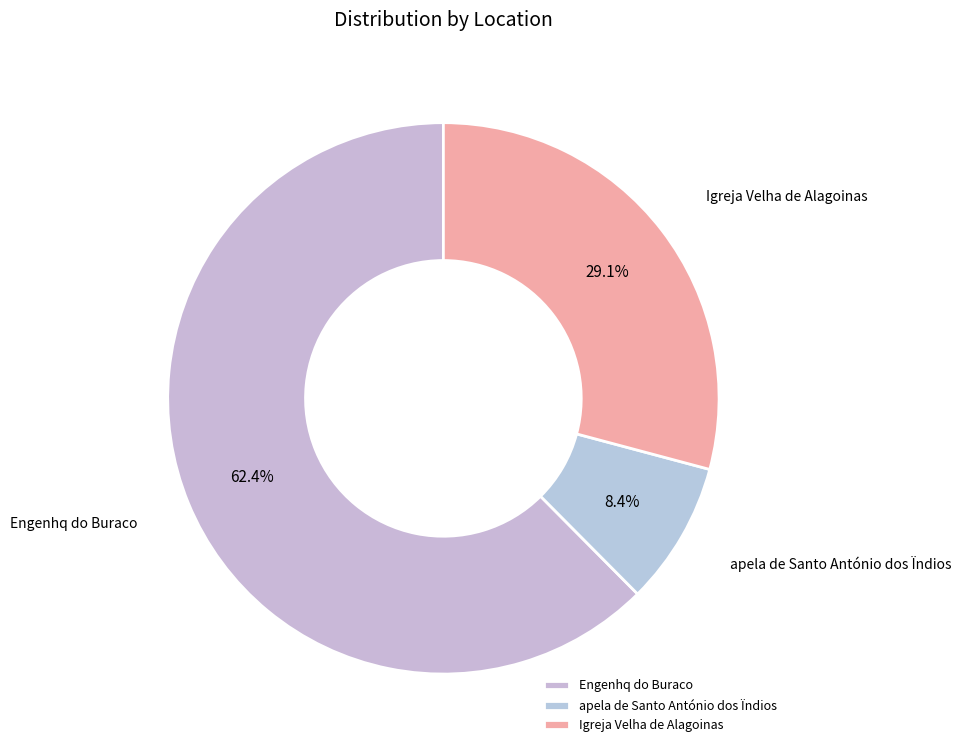

Which category has the smallest portion of the pie?

apela de Santo António dos Ïndios